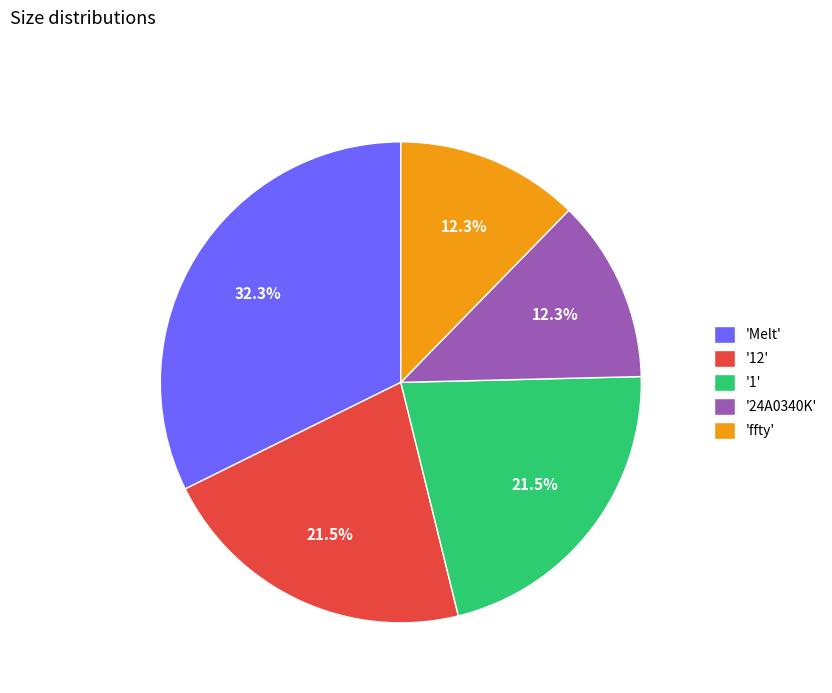

Combined, do 'Melt' and '1' account for over 50%?

Yes